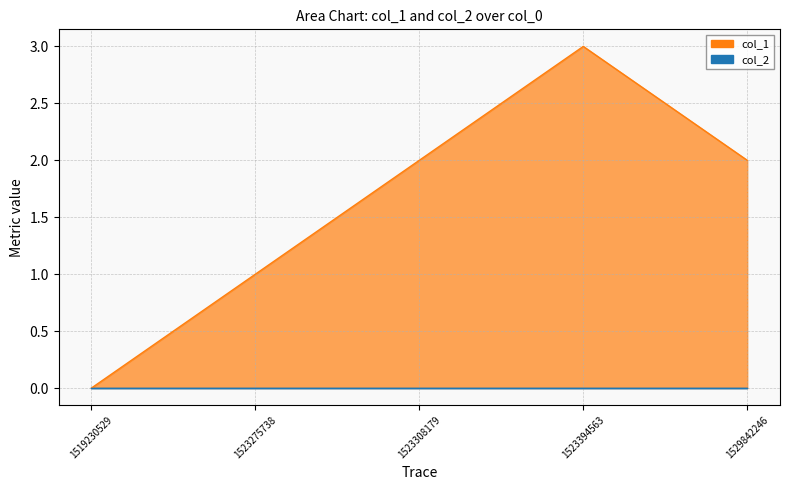

Does the chart have visible grid lines?

Yes